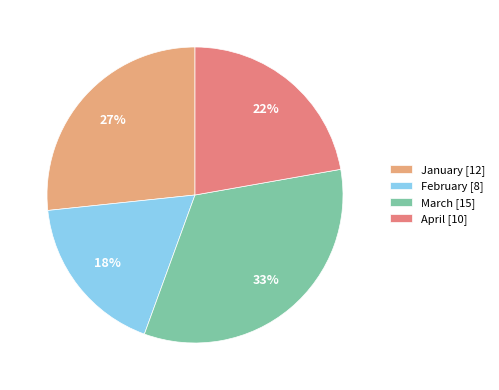

Count the number of slices in the pie.

4